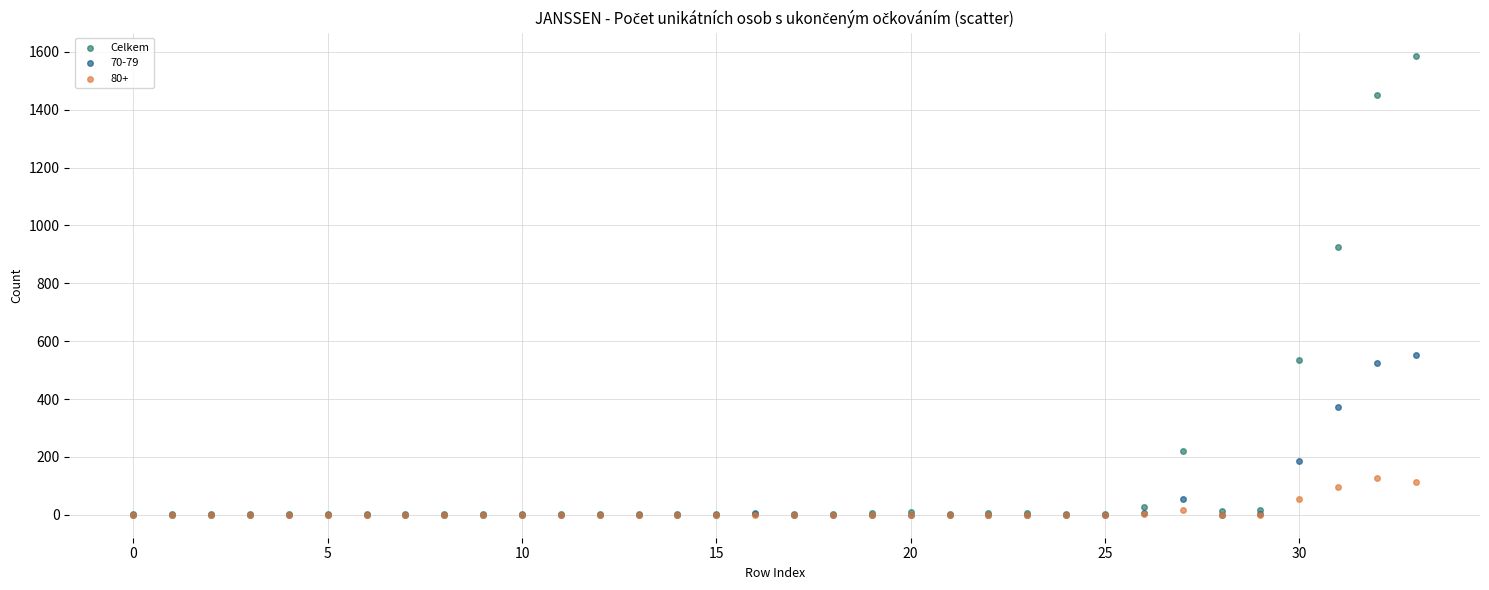

Across all series, what Y value is closest to 793?

927